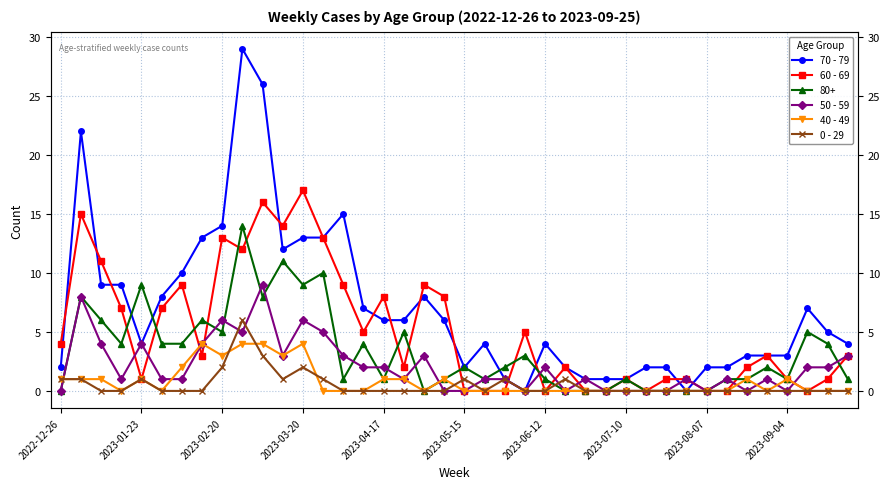

Between 10 and 13, which series saw the biggest shift?

70 - 79